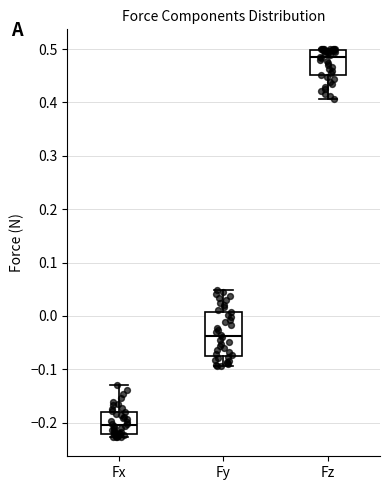

Where does the median line of the box for Fx sit on the y-axis? The values are not printed on the chart, so give them approximately, as read against the axis.

-0.20